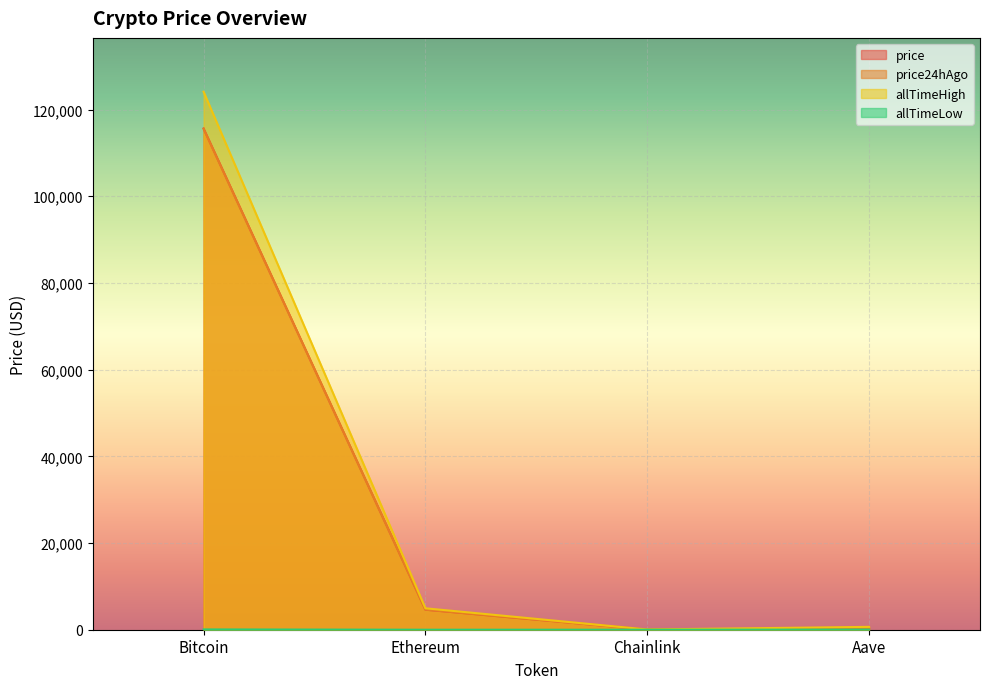

Which category has the lowest value in the price24hAgo series?

Chainlink